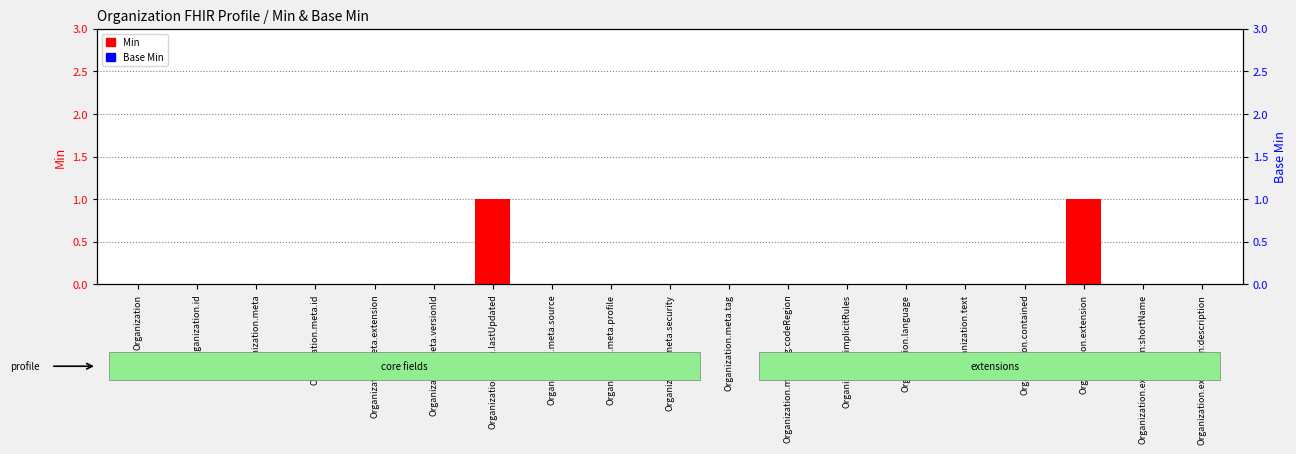

Rank the series by their average value, from highest to lowest.

Min, Base Min